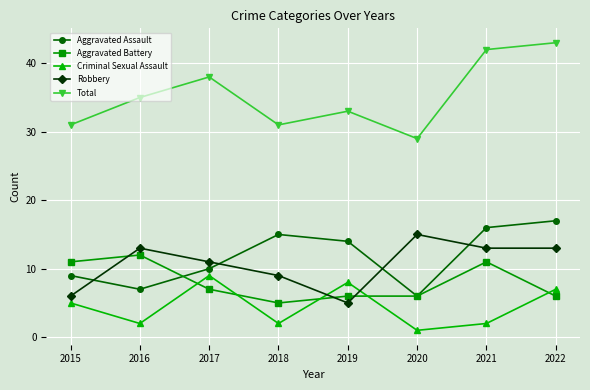

Where is Criminal Sexual Assault nearest to the value 5?

2015